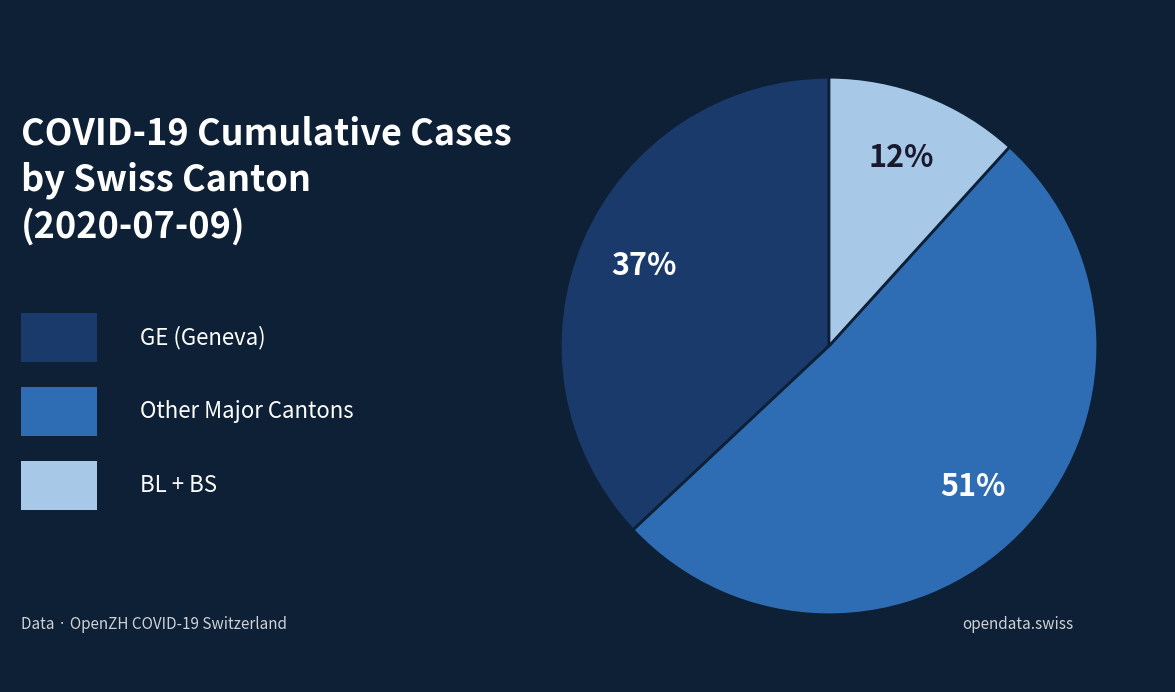

Is there any slice that represents more than half of the pie?

Yes